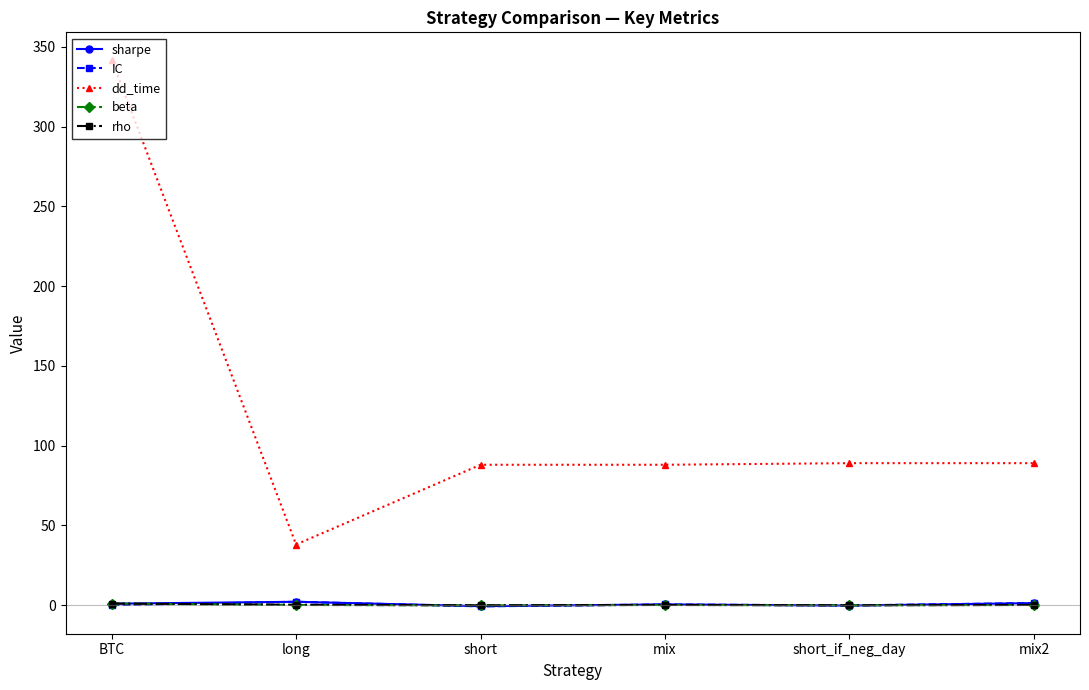

The dd_time series shows 88.0 at short. True or false?

True